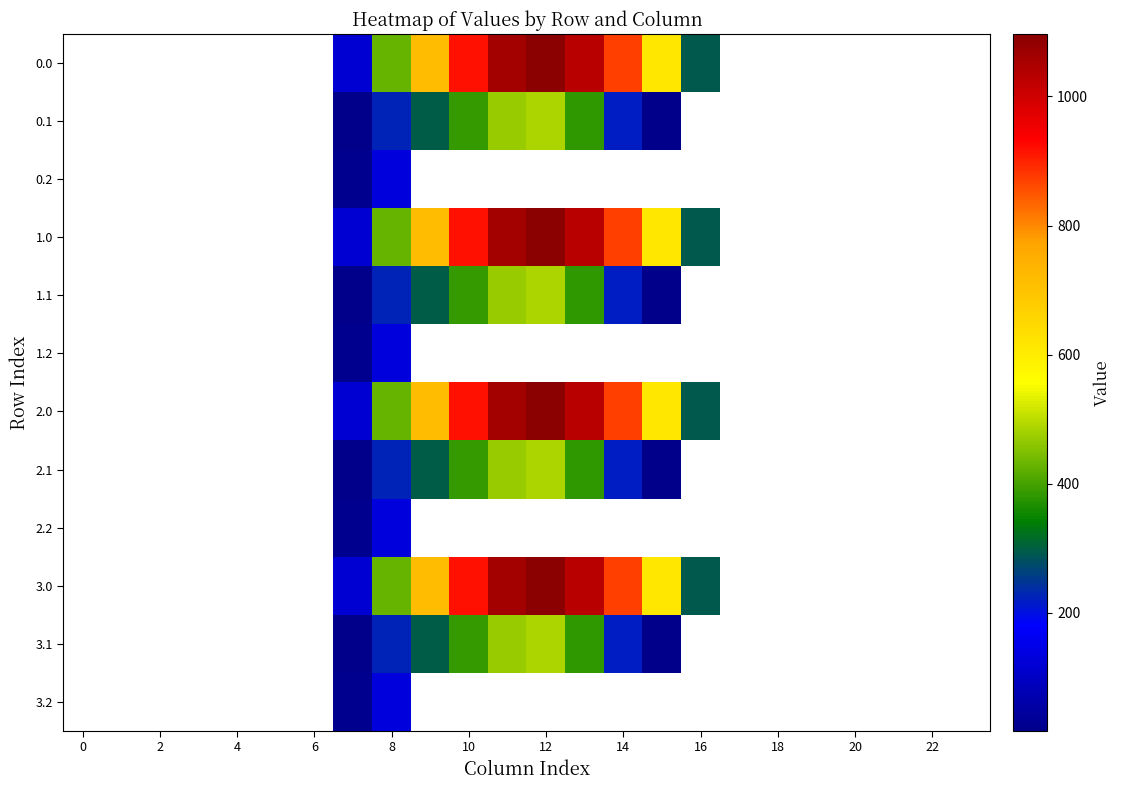

What is the greatest value displayed?

1096.7